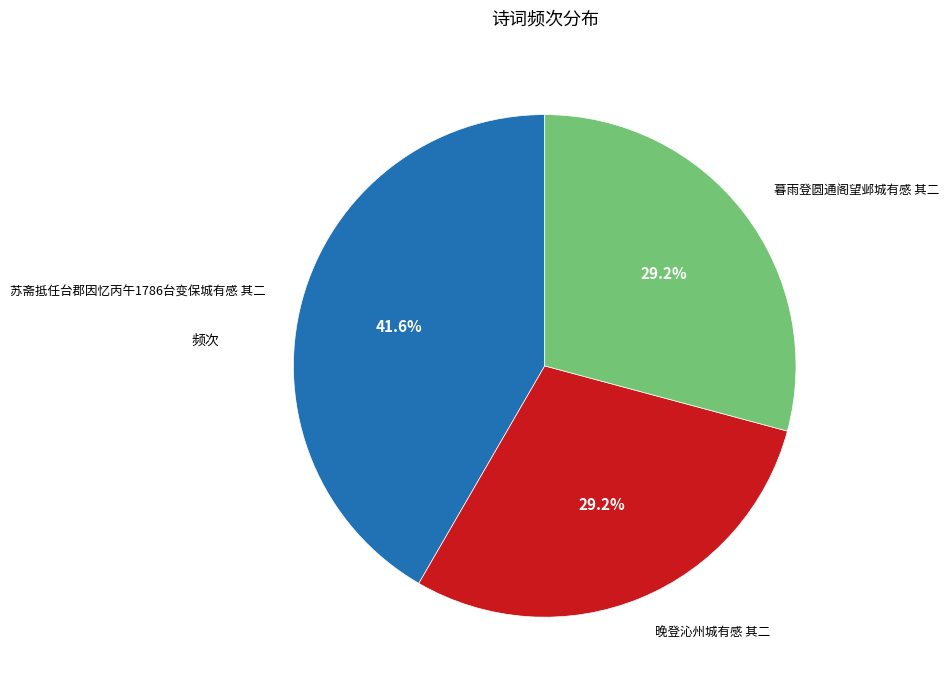

Which has a higher value, 苏斋抵任台郡因忆丙午1786台变保城有感 其二 or 晚登沁州城有感 其二?

苏斋抵任台郡因忆丙午1786台变保城有感 其二